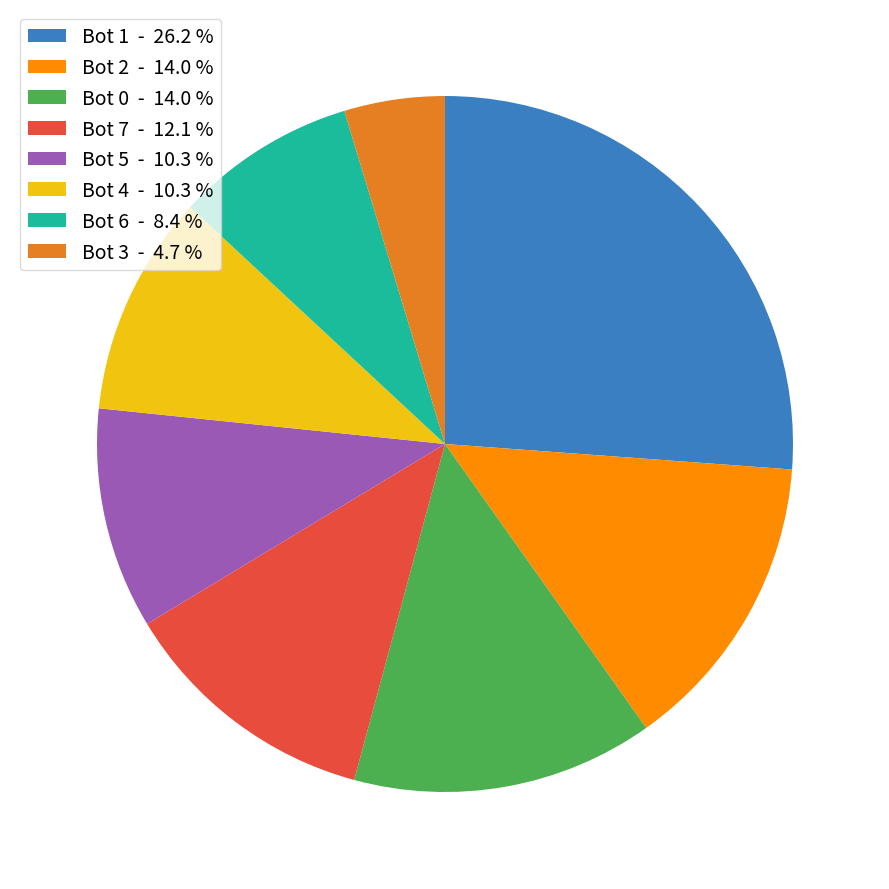

What is the ratio of the value at Bot 3 - 4.7 % to the value at Bot 6 - 8.4 %?

0.6